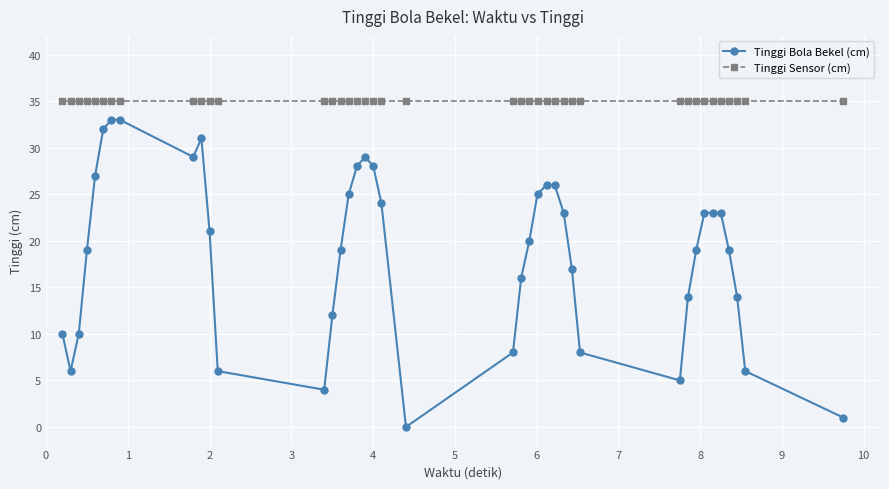

At how many categories does at least one series exceed 22?

40